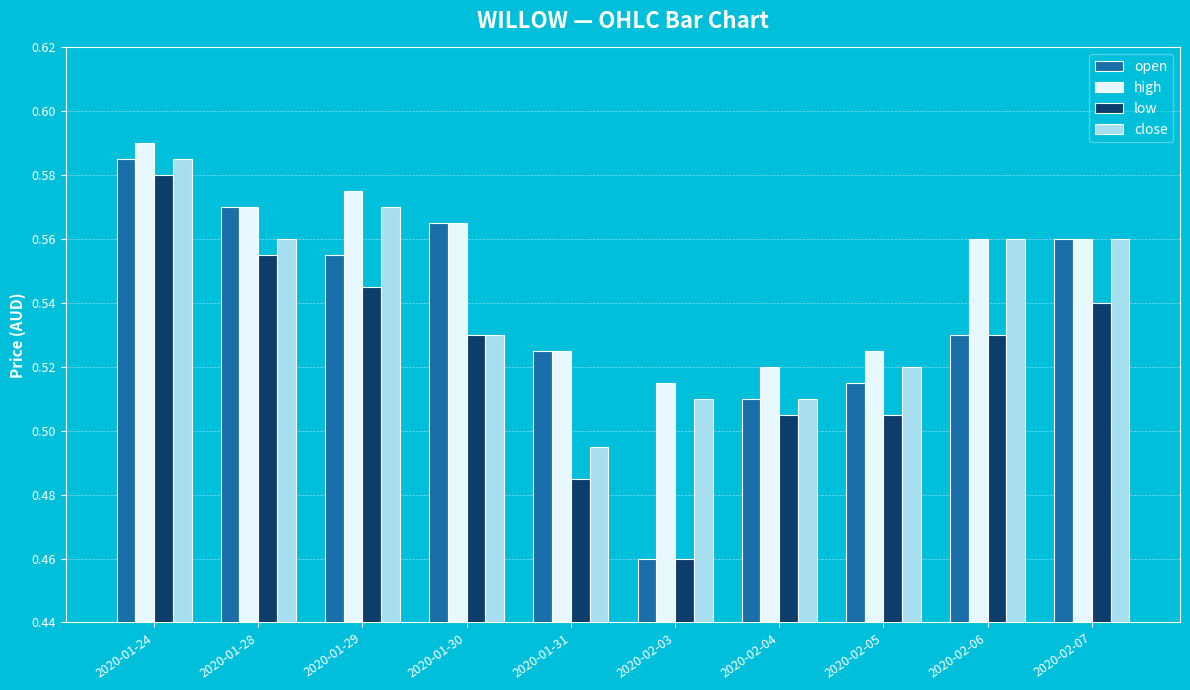

How many open values are between 0 and 1?

10